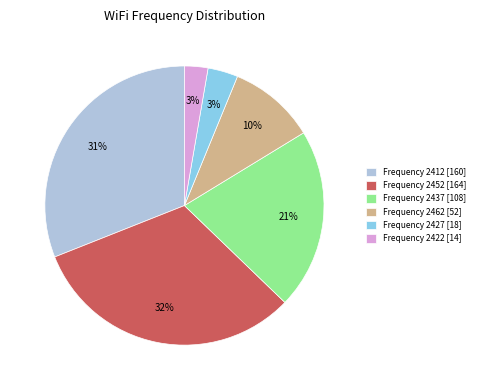

What is the largest slice in the pie chart?

Frequency 2452 [164]